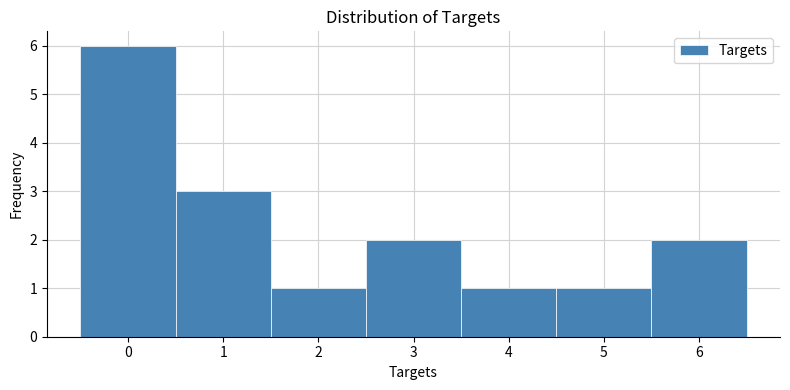

Reading left to right, list every bar in this chart as the range it spans on the x-axis followed by its height. The values are not printed on the chart, so give them approximately, as read against the axis.

-0.5 to 0.5: 6
0.5 to 1.5: 3
1.5 to 2.5: 1
2.5 to 3.5: 2
3.5 to 4.5: 1
4.5 to 5.5: 1
5.5 to 6.5: 2